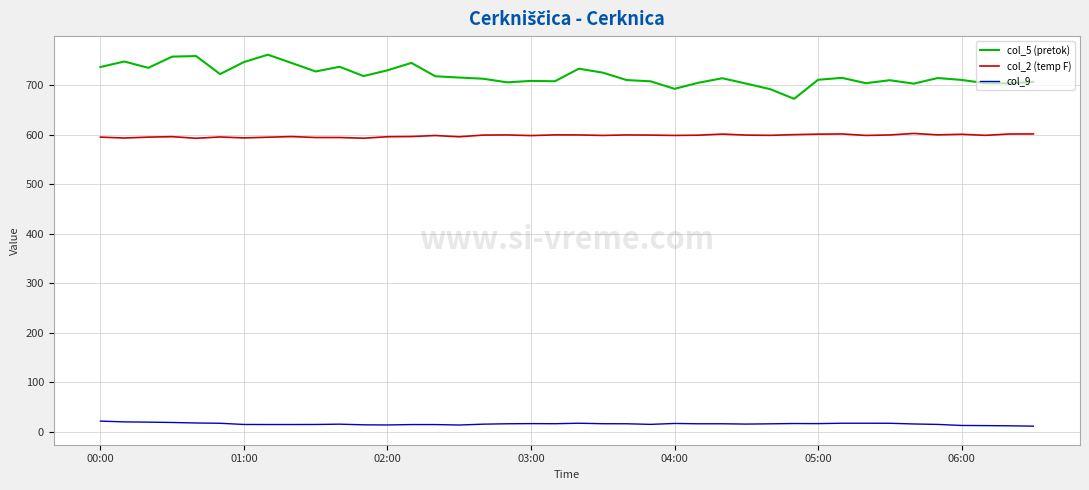

Which series has the largest total across all categories?

col_5 (pretok)